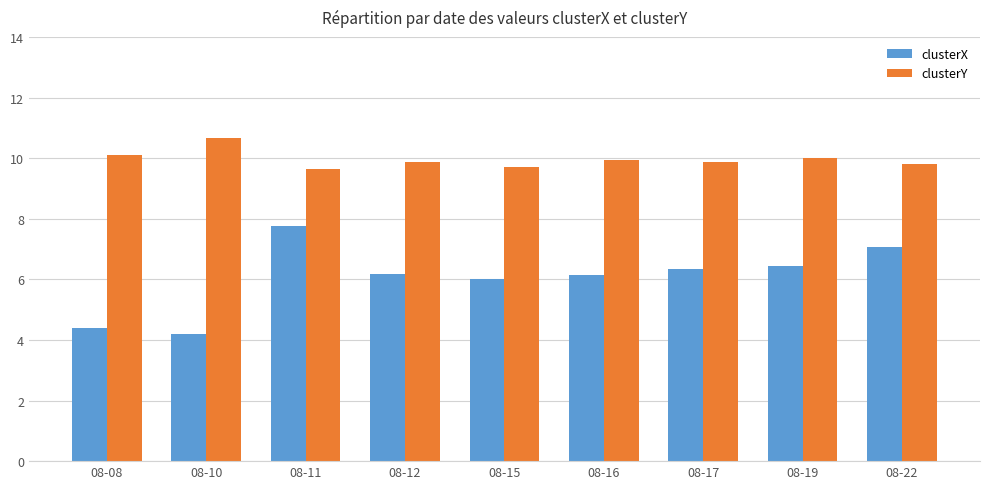

Rank the series by their average value, from highest to lowest.

clusterY, clusterX